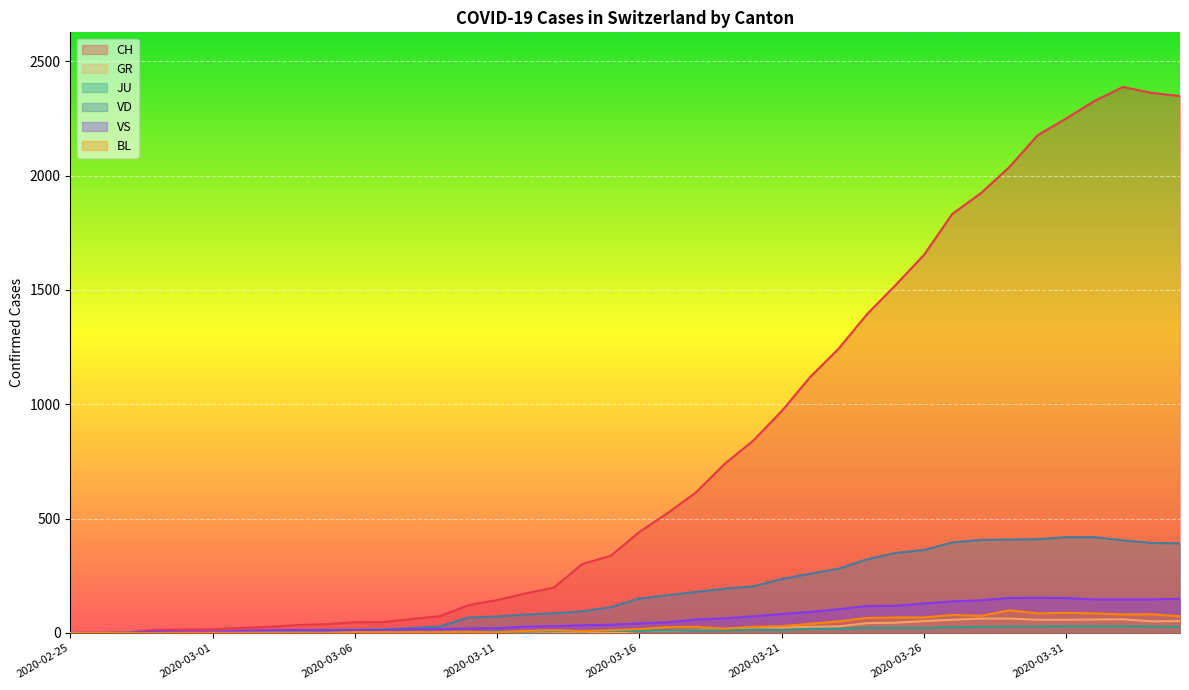

Which series has the largest total across all categories?

CH